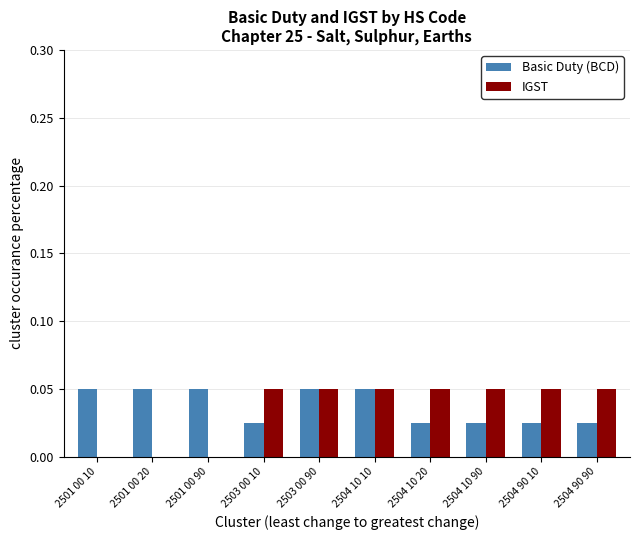

The value of IGST at 2501 00 20 is 0.0. True or false?

True